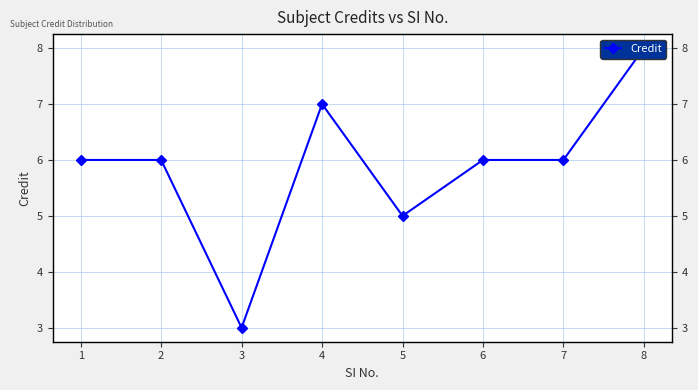

Reading left to right, extract all data points from this chart.

6	6	3	7	5	6	6	8